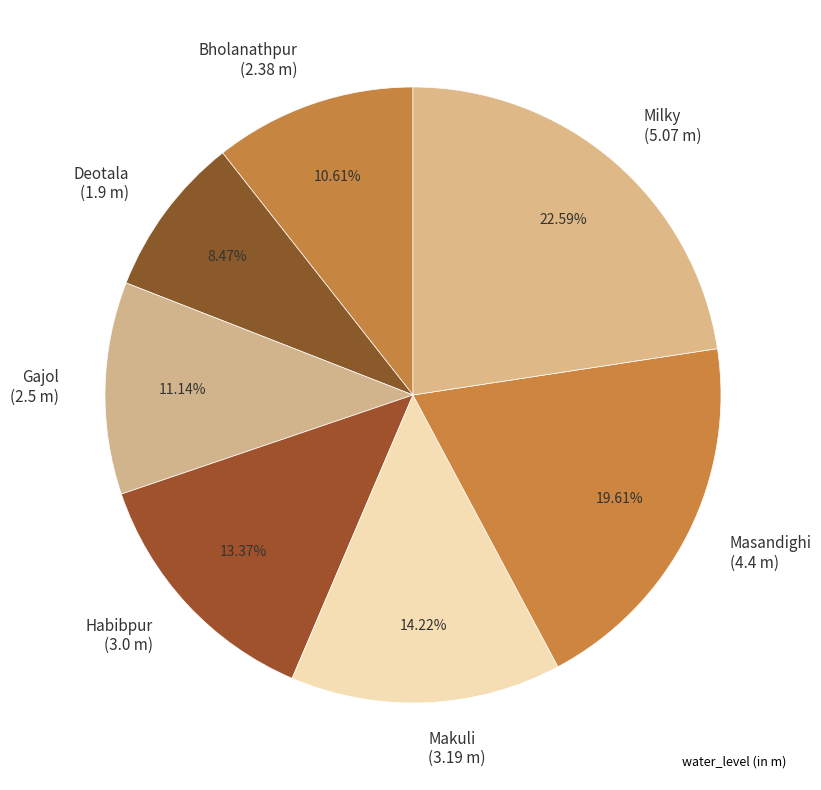

Approximately how many times larger is the value at Masandighi (4.4 m) compared to Makuli (3.19 m)?

1.4